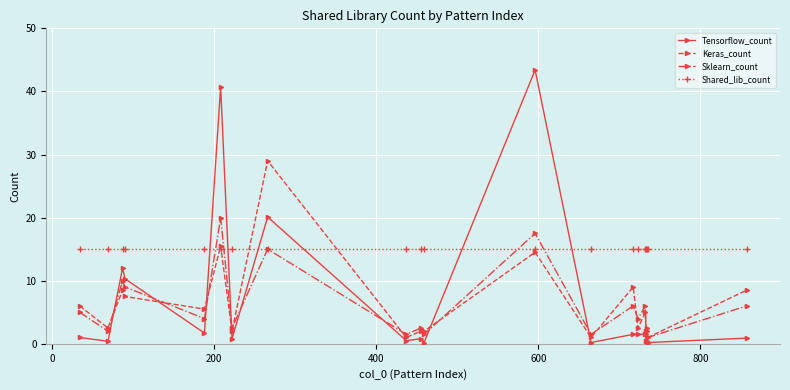

True or false: Sklearn_count has more than 2 points higher than both neighbors.

True